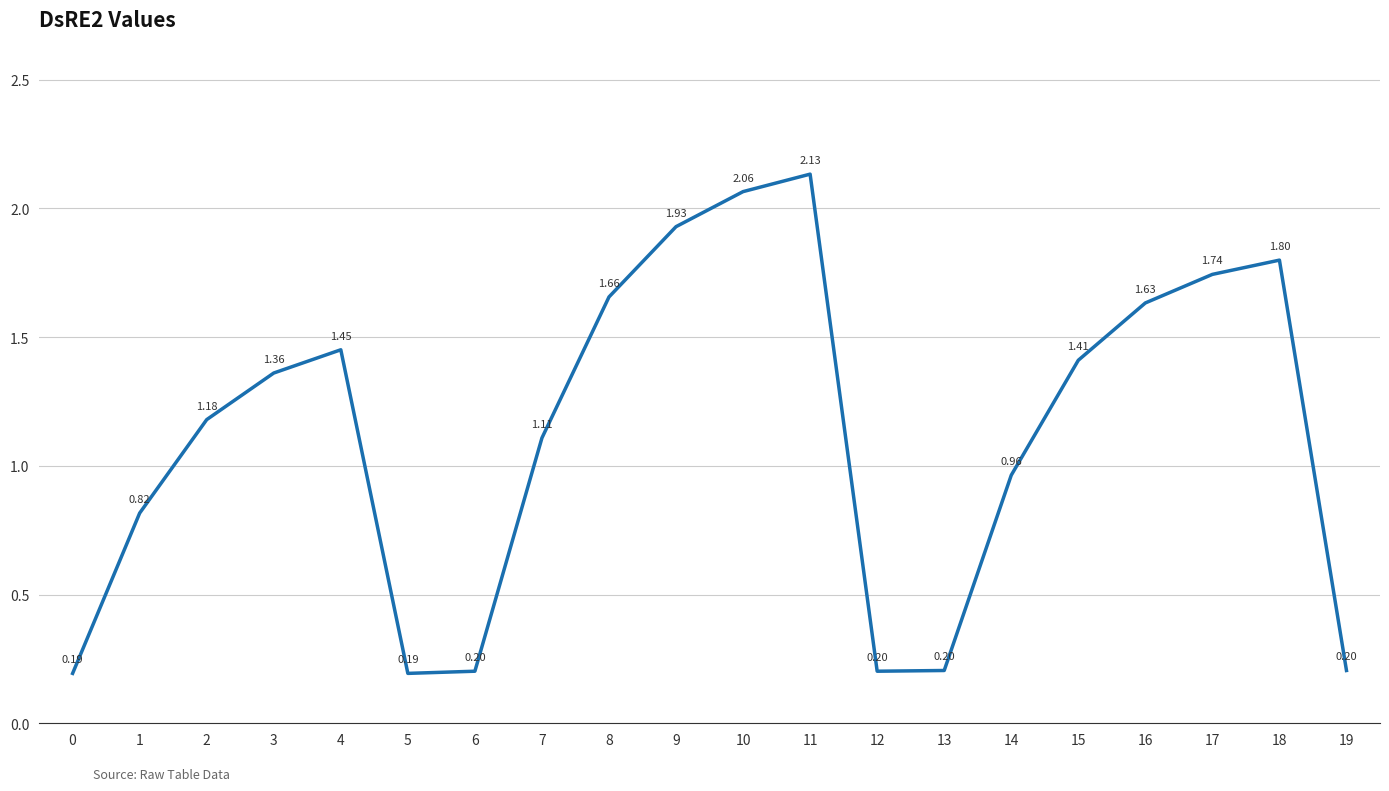

How many interior local valleys (lower than both neighbors) does the data have?

2